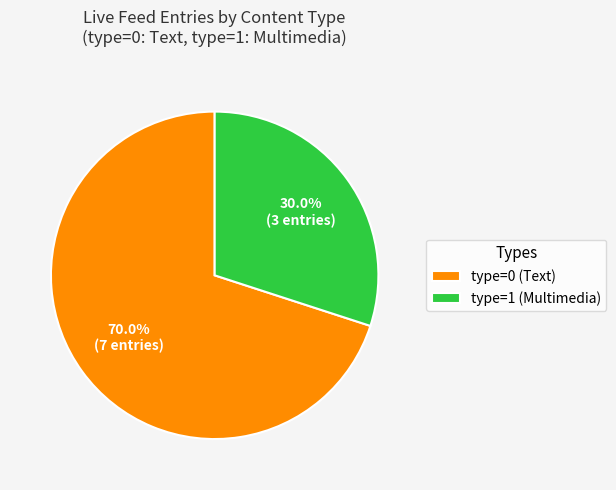

Is there any slice that represents more than half of the pie?

Yes